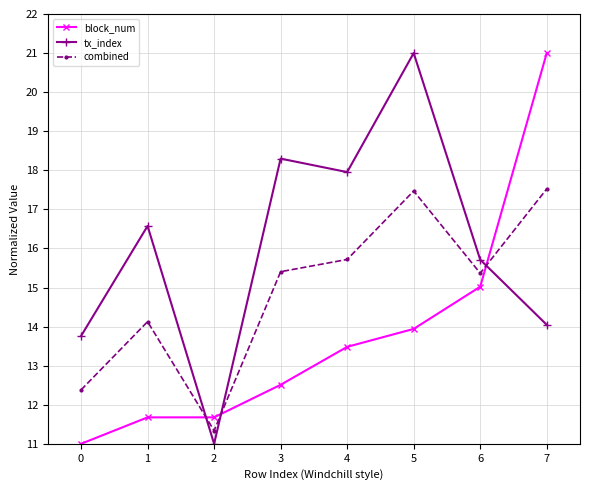

At 6, list the series in order from smallest to largest.

block_num, combined, tx_index